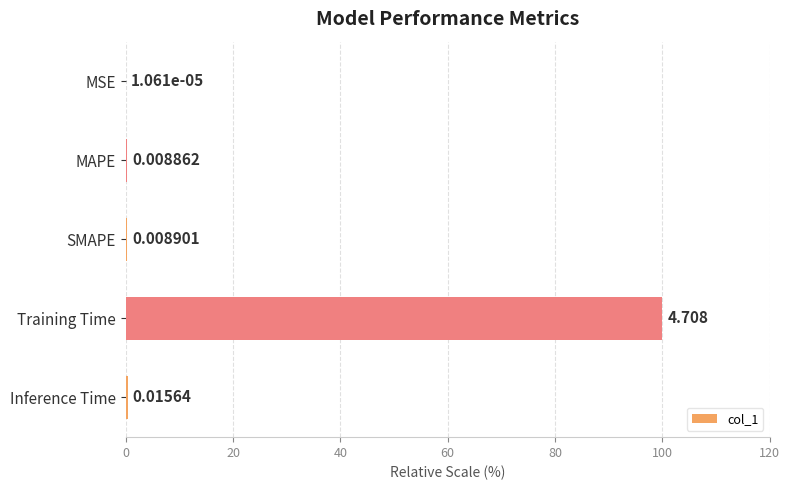

Which has a higher value, Inference Time or MAPE?

Inference Time